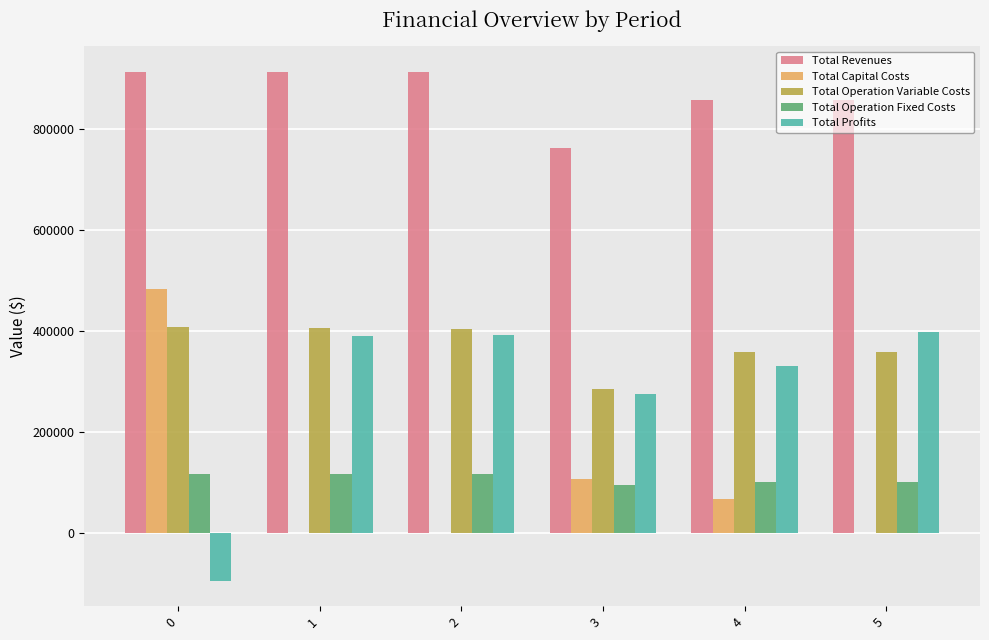

What is the maximum value shown in the chart?

913048.4